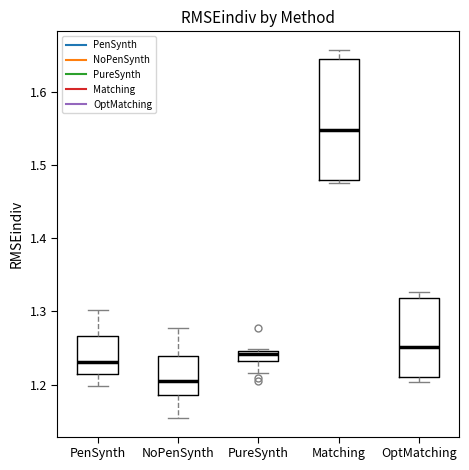

Where is the upper edge of the box for PenSynth on the y-axis? The values are not printed on the chart, so give them approximately, as read against the axis.

1.27